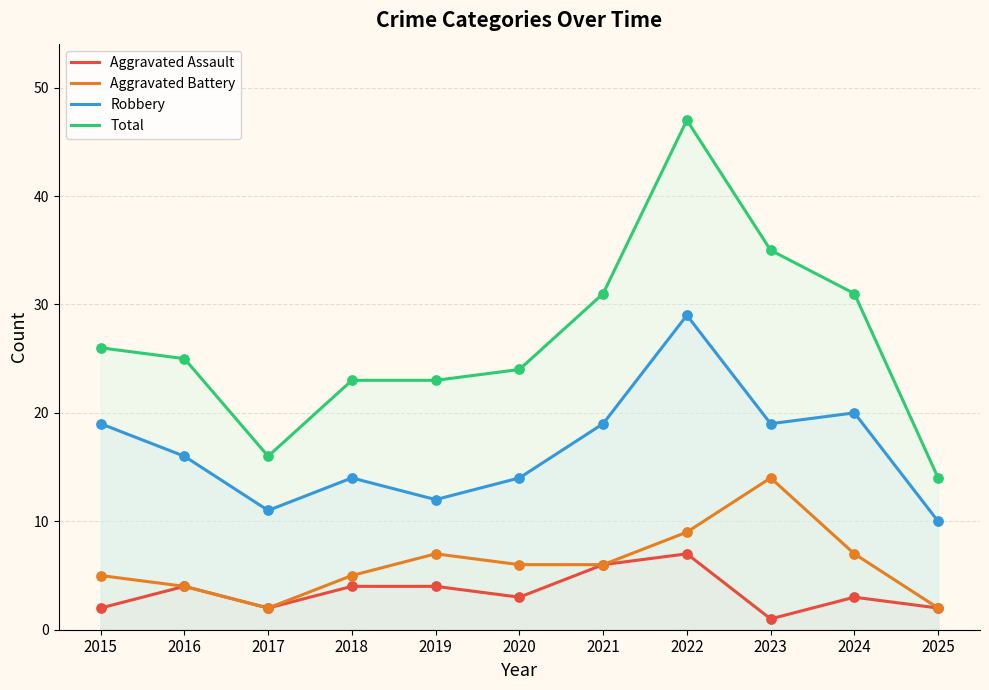

What is the total value across all series at 2016?

49